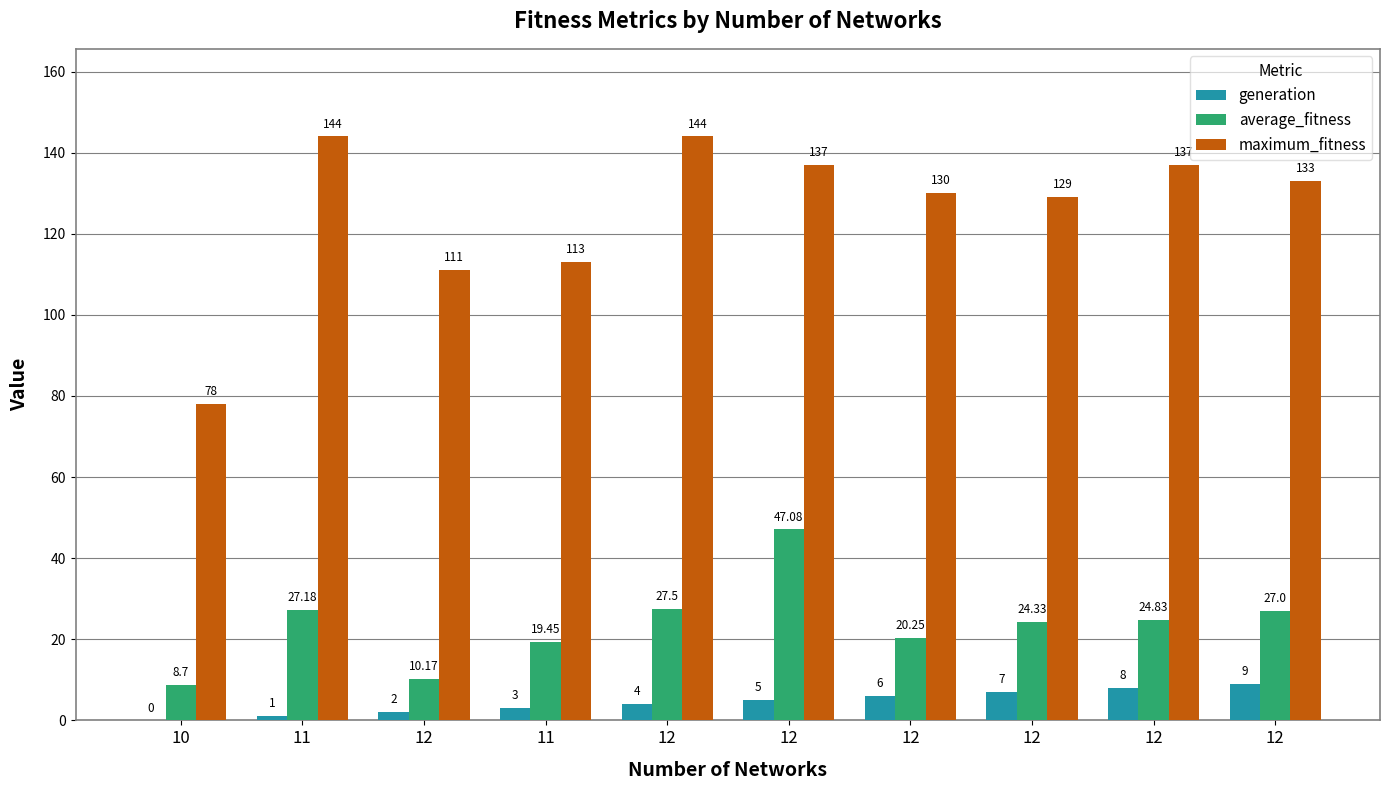

Reading left to right, transcribe all the data shown in this chart.

generation: 10=0.0	11=1.0	12=2.0	11=3.0	12=4.0	12=5.0	12=6.0	12=7.0	12=8.0	12=9.0
average_fitness: 10=8.7	11=27.2	12=10.2	11=19.4	12=27.5	12=47.1	12=20.2	12=24.3	12=24.8	12=27.0
maximum_fitness: 10=78.0	11=144.0	12=111.0	11=113.0	12=144.0	12=137.0	12=130.0	12=129.0	12=137.0	12=133.0